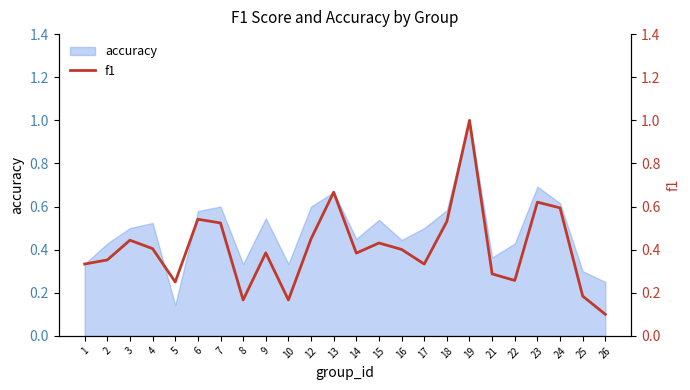

Rank the categories by value from lowest to highest.

26, 8, 10, 25, 5, 22, 21, 1, 17, 2, 14, 9, 16, 4, 15, 3, 12, 7, 18, 6, 24, 23, 13, 19